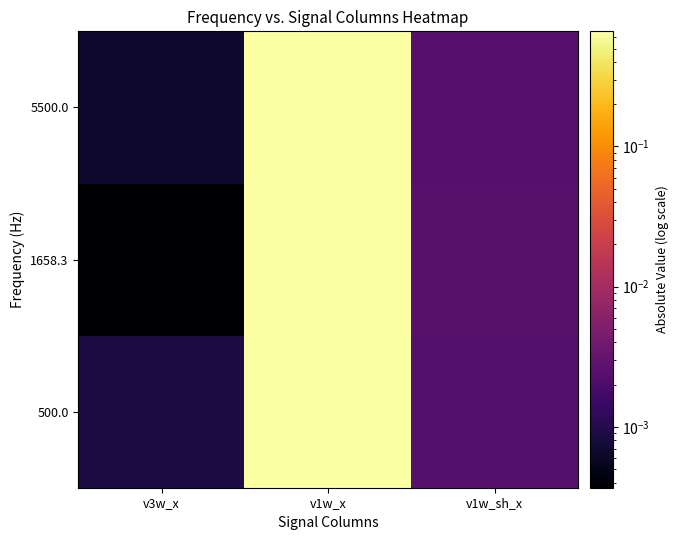

Reading right to left, list all the values displayed in this chart.

500.0: v1w_sh_x=0.0	v1w_x=0.7	v3w_x=0.0
1658.3: v1w_sh_x=0.0	v1w_x=0.7	v3w_x=0.0
5500.0: v1w_sh_x=0.0	v1w_x=0.7	v3w_x=0.0